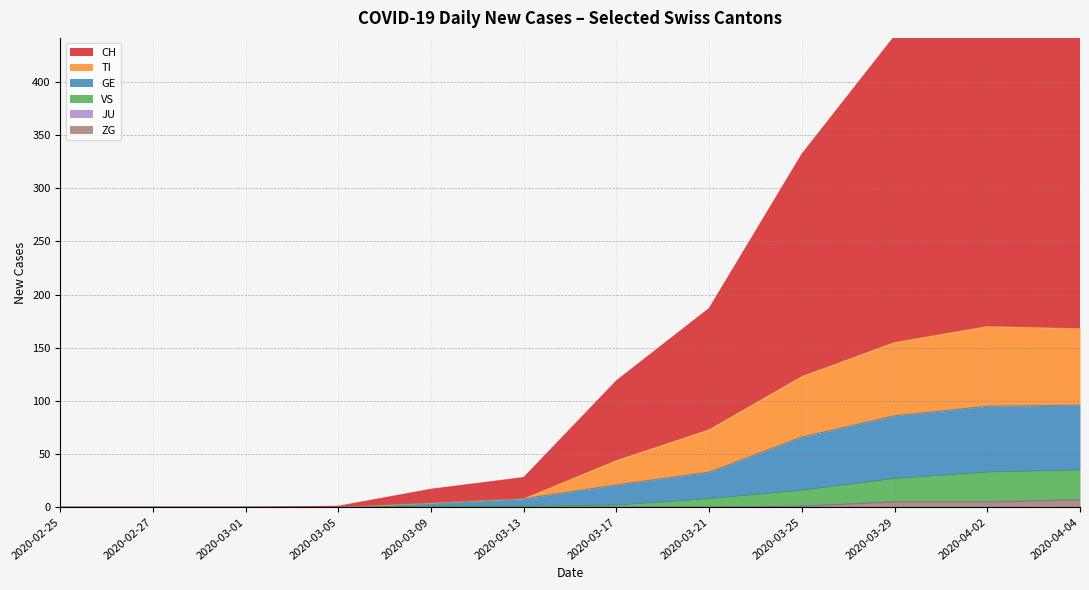

True or false: CH and ZG cross at least once.

False